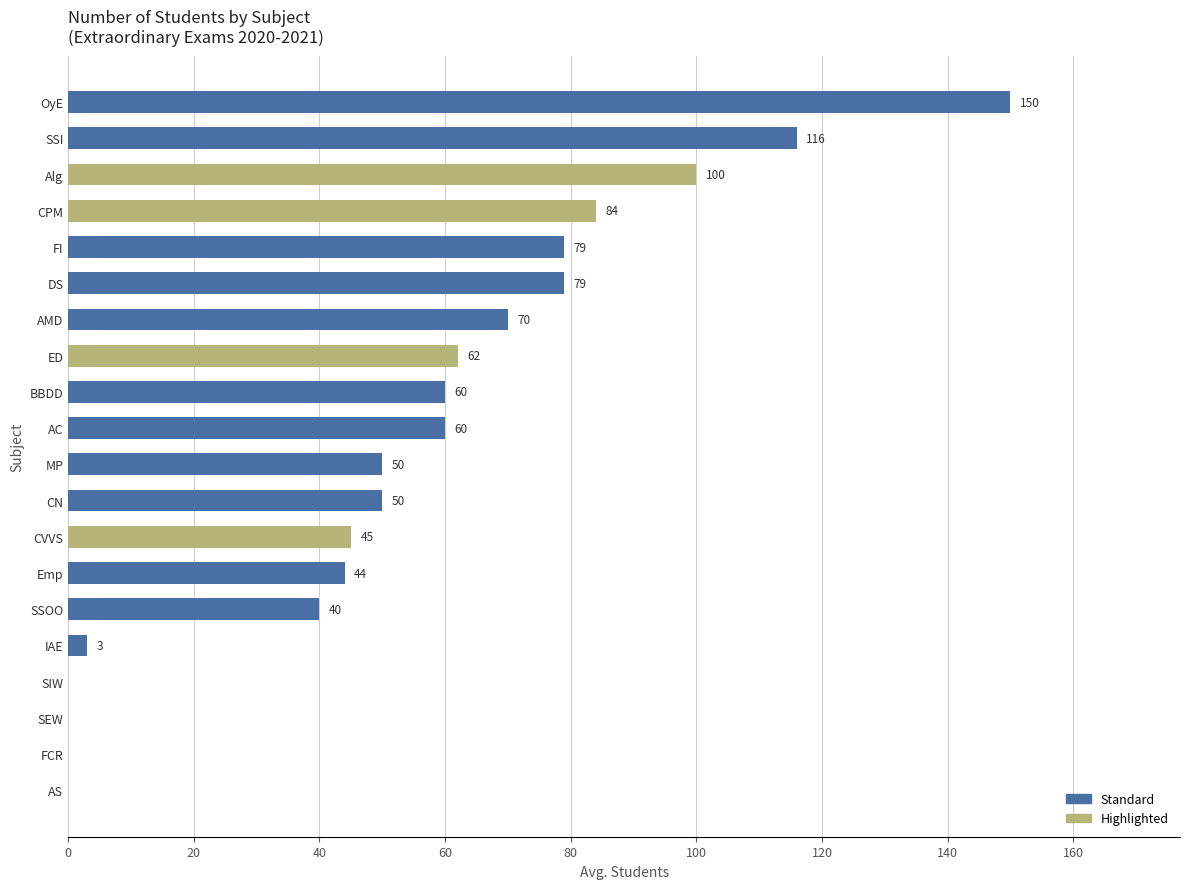

What is the sum of all values?

1092